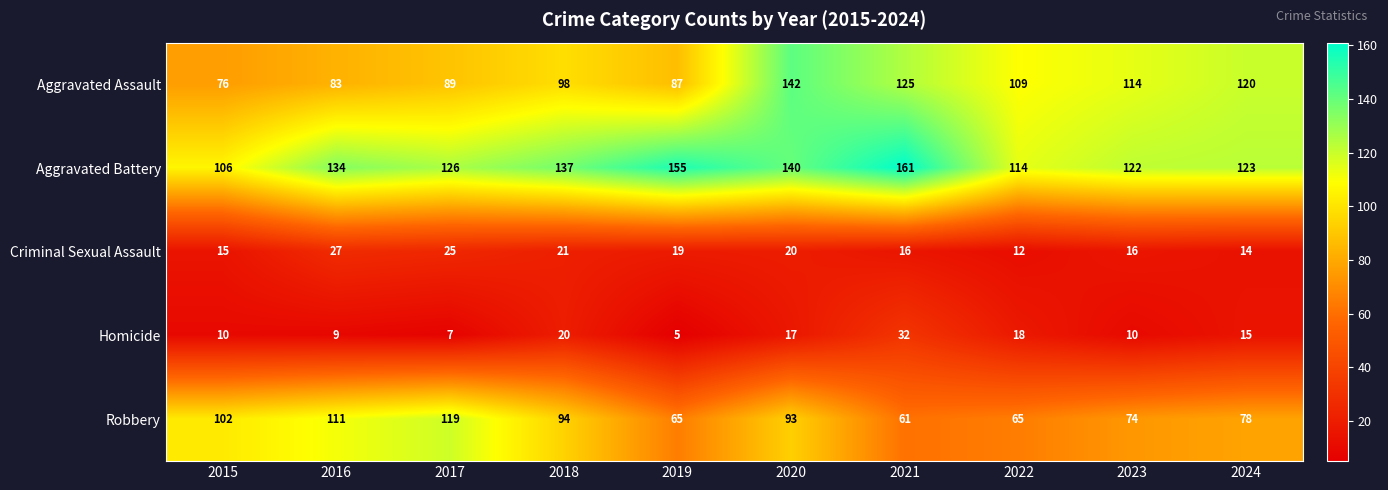

What is the spread (max minus min) of values at 2022?

102